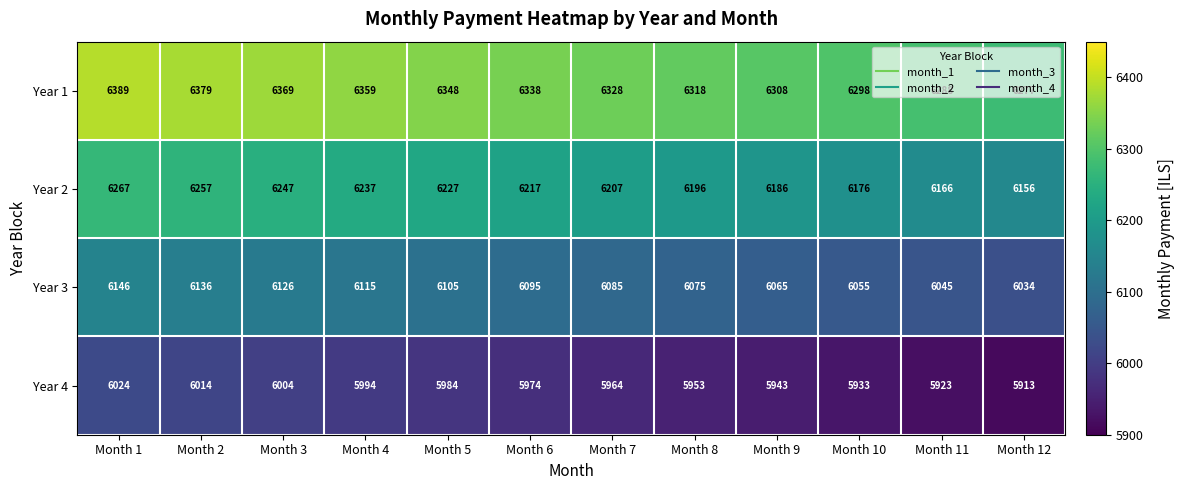

What is the average value of the Year 1 series?

6333